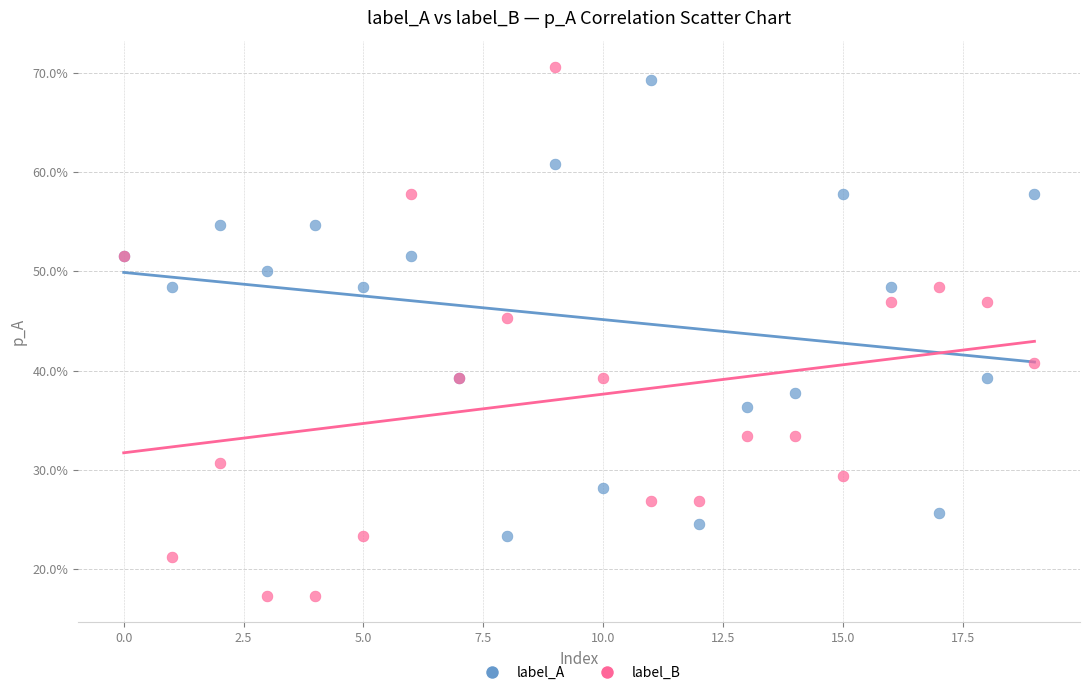

Which series has the widest spread of Y values?

label_B